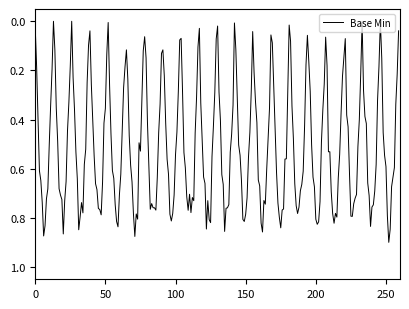

Is this an area chart (filled region under the line)?

No